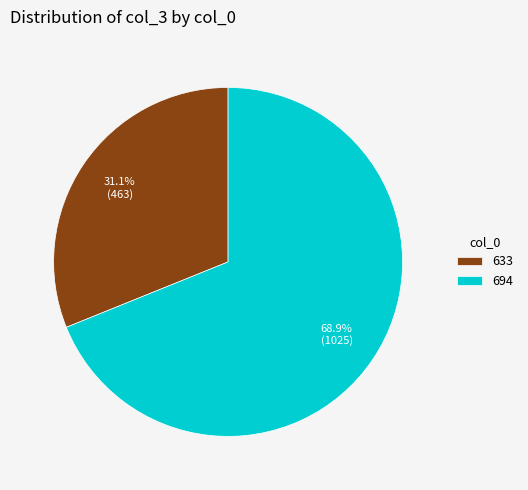

True or false: 694 accounts for 69% of the total.

True